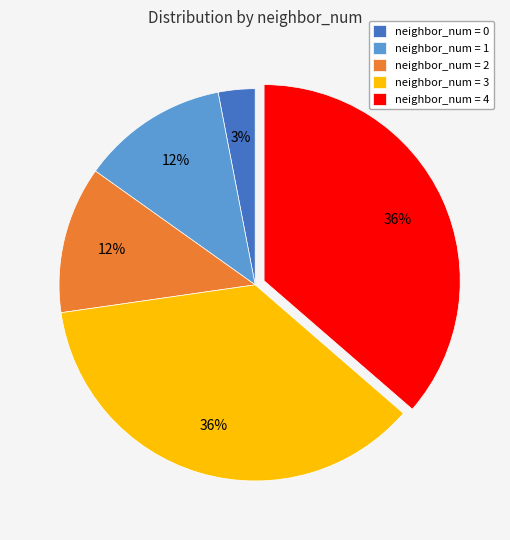

To the nearest percent, what percentage of the pie is neighbor_num = 1?

12%